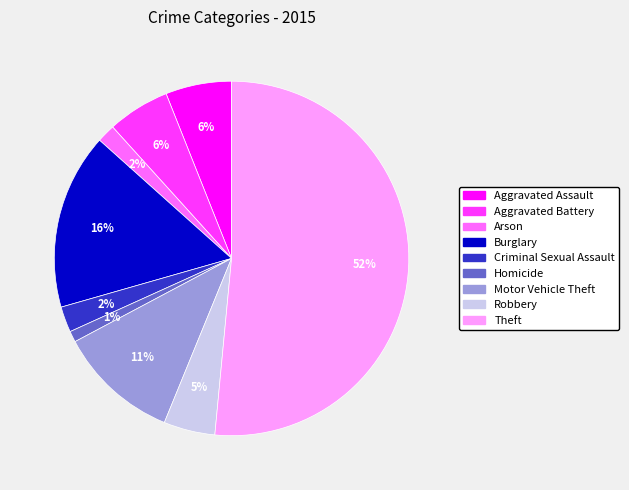

What percentage is the Arson slice, to the nearest percent?

2%